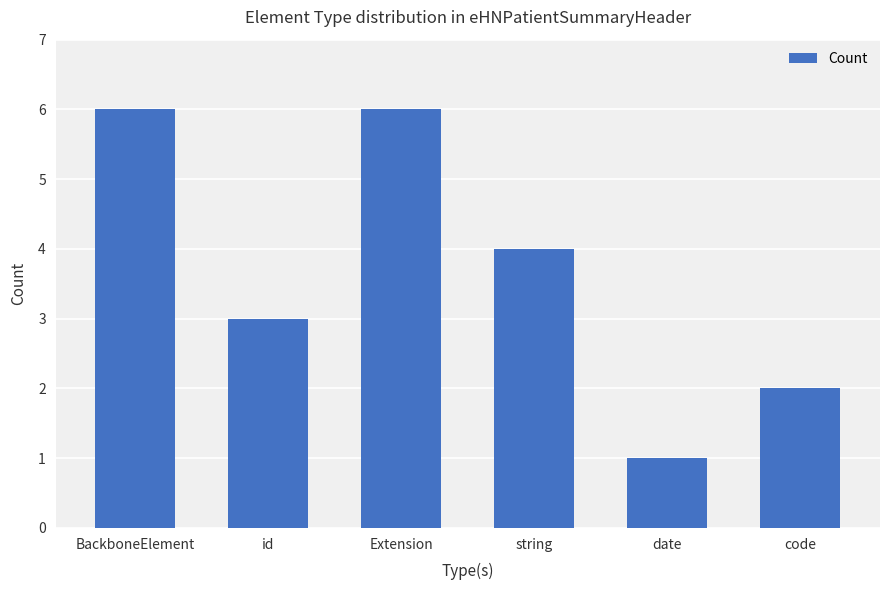

Which has a higher value, code or BackboneElement?

BackboneElement